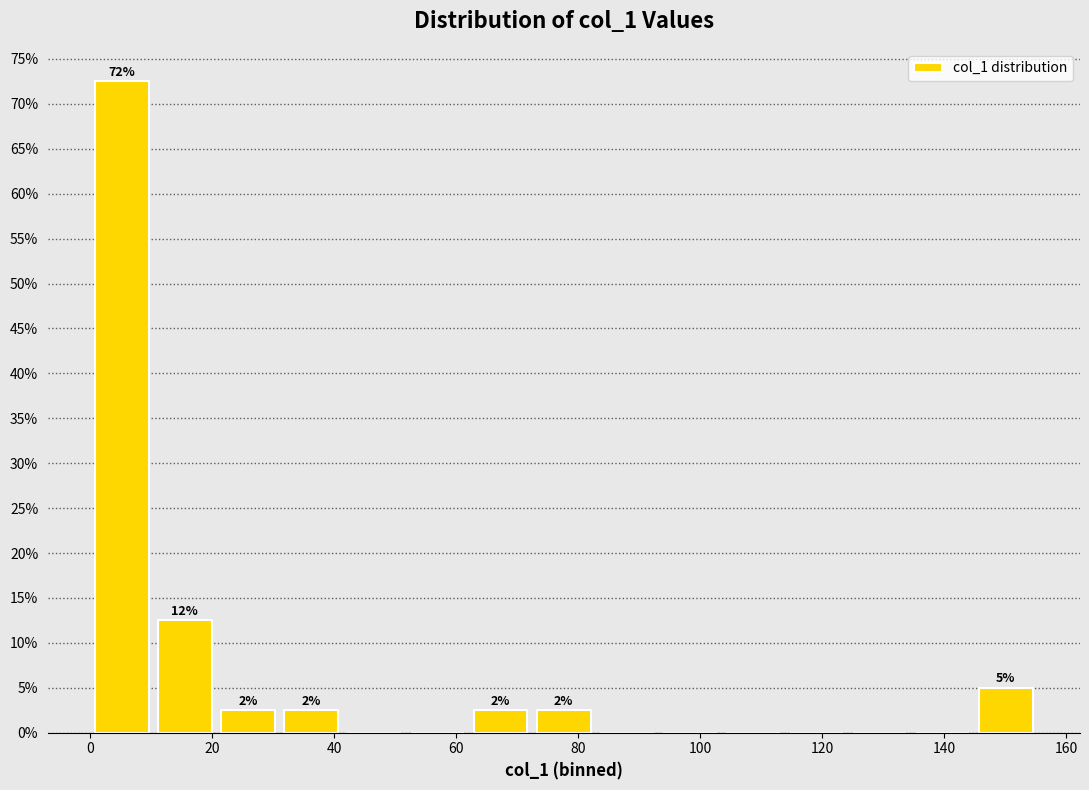

Which range on the x-axis has the tallest bar?

0 to 10